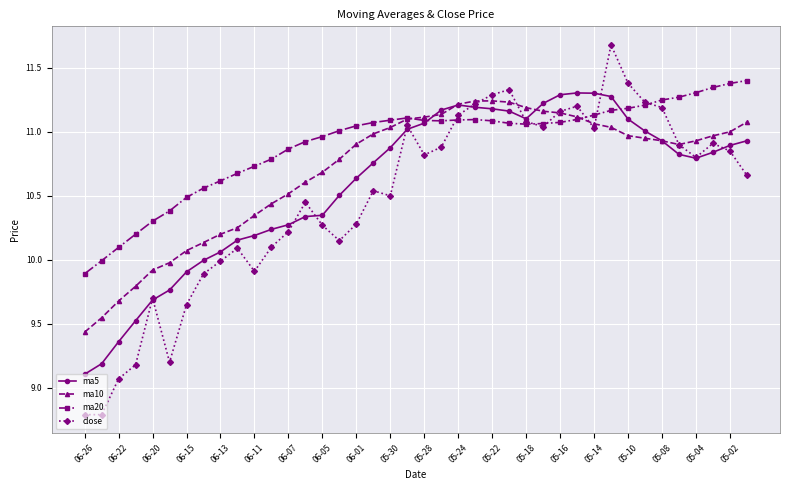

List the series in order of their overall mean, lowest first.

close, ma5, ma10, ma20